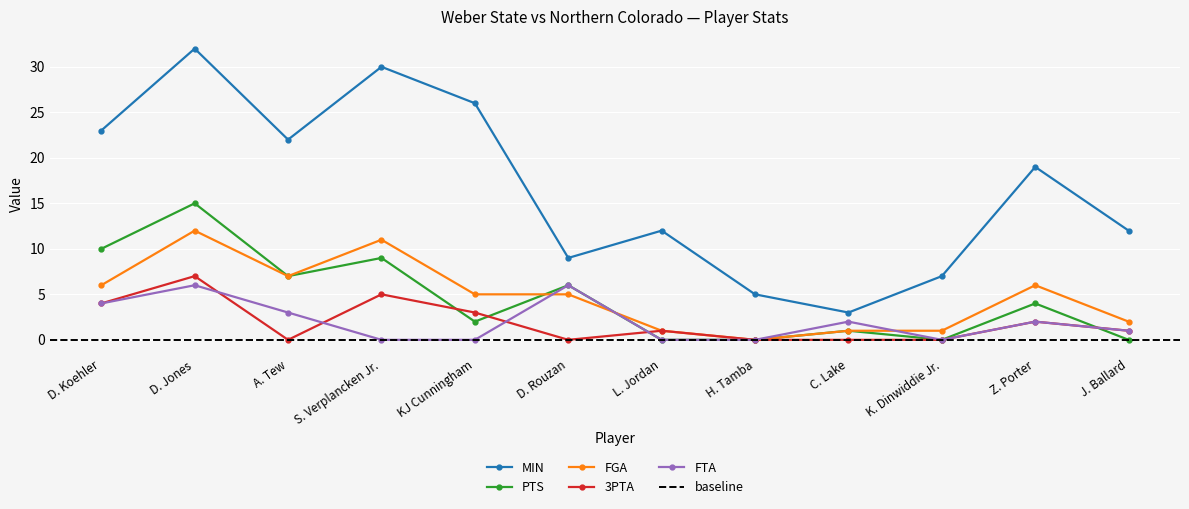

Where does the PTS series first go above 4?

D. Koehler